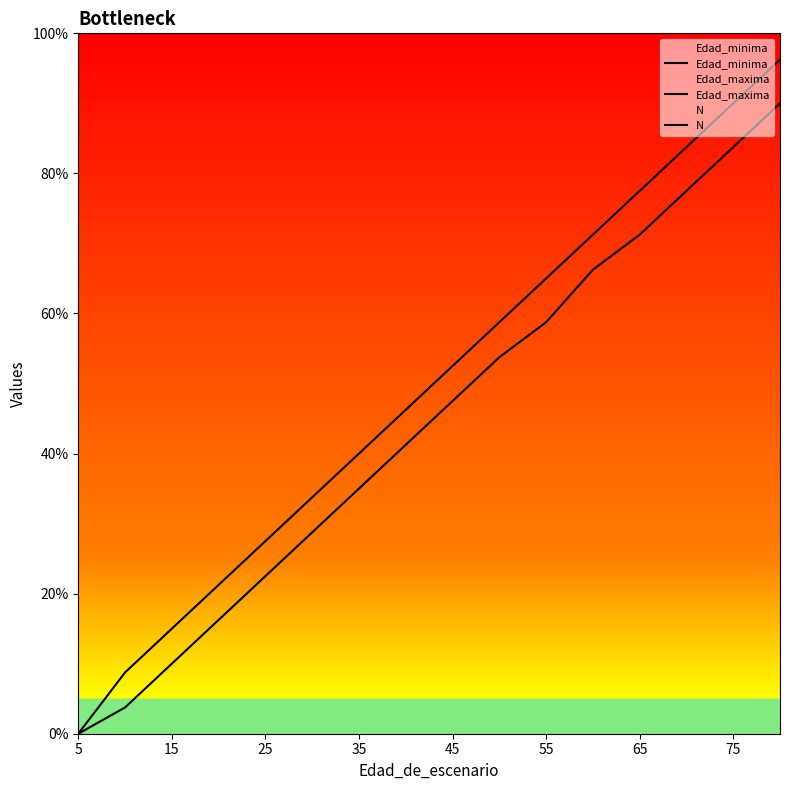

What is the average value of the Edad_minima series?

41.5